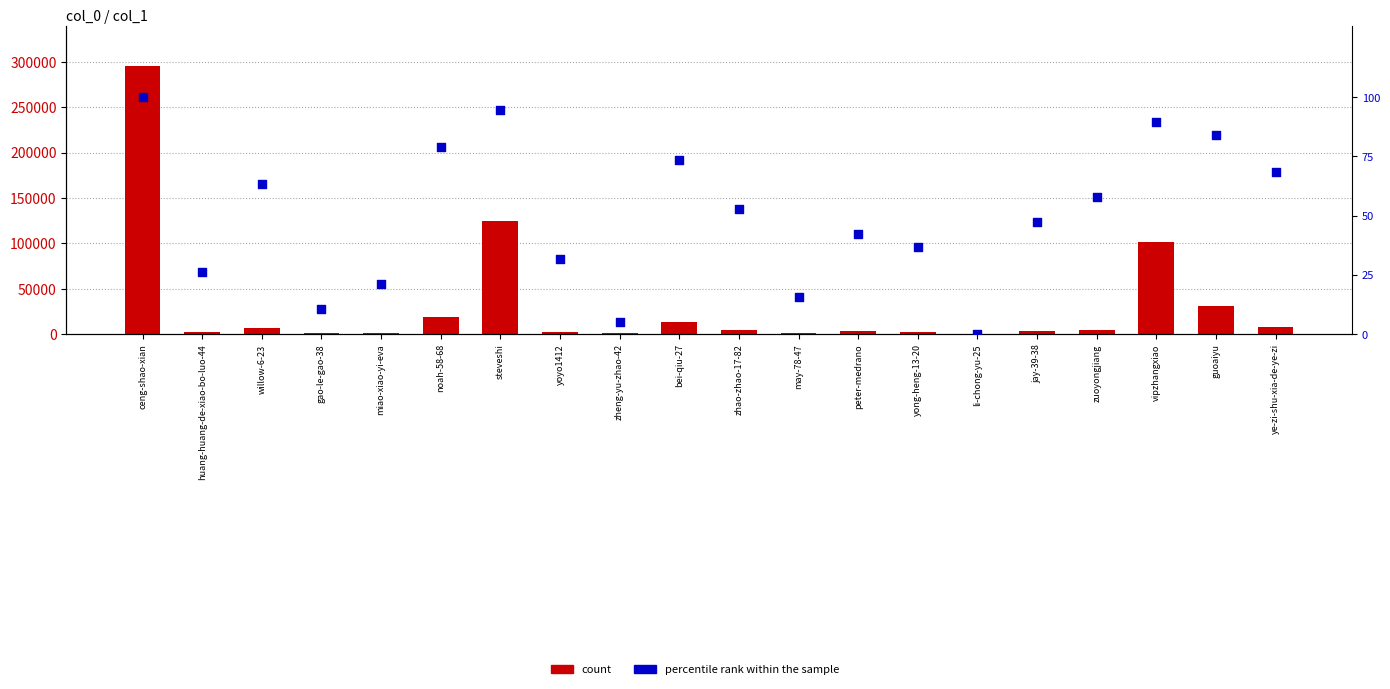

What is the total value across all series at li-chong-yu-25?

295.0